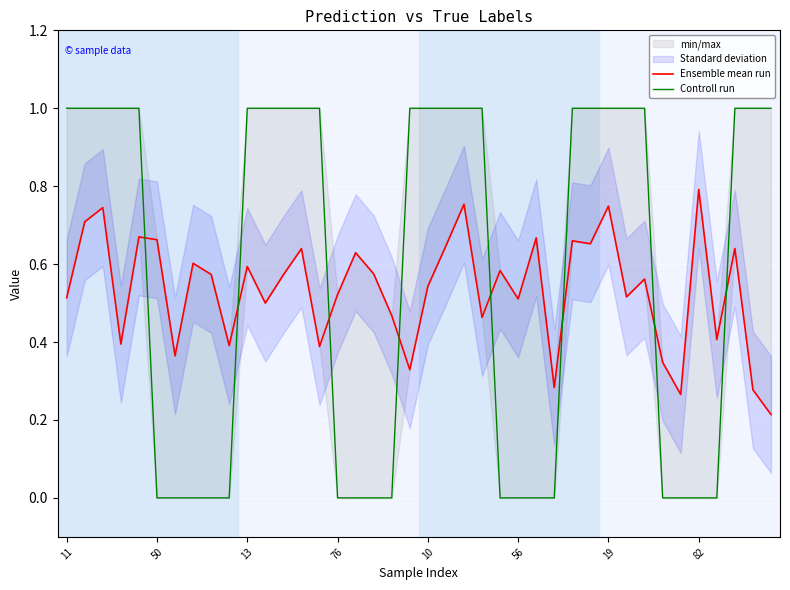

Between 26 and 33, which series saw the biggest shift?

Ensemble mean run